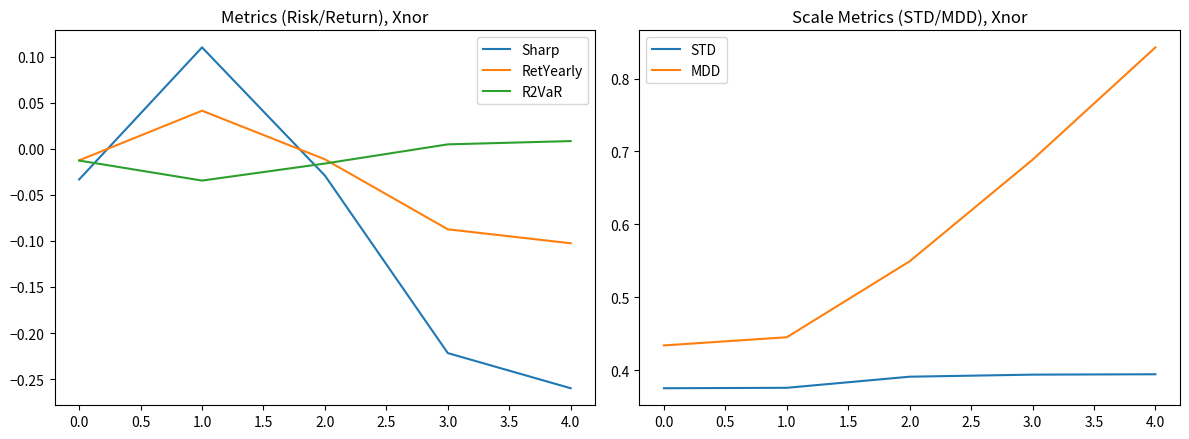

Which category has the lowest value in the Sharp series?

4.0